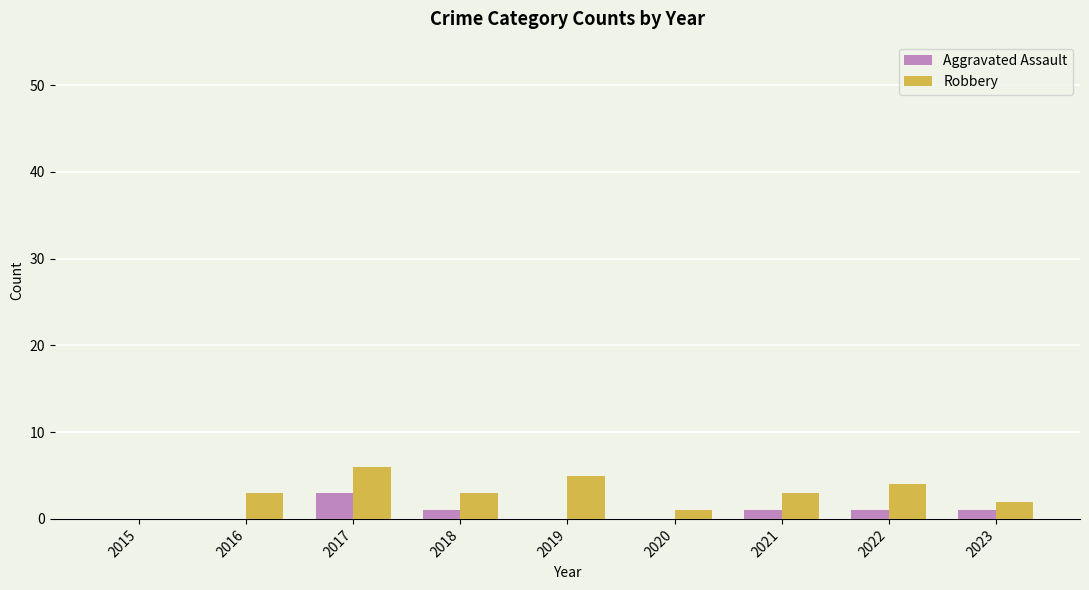

At which category is the sum across all series the highest?

2017